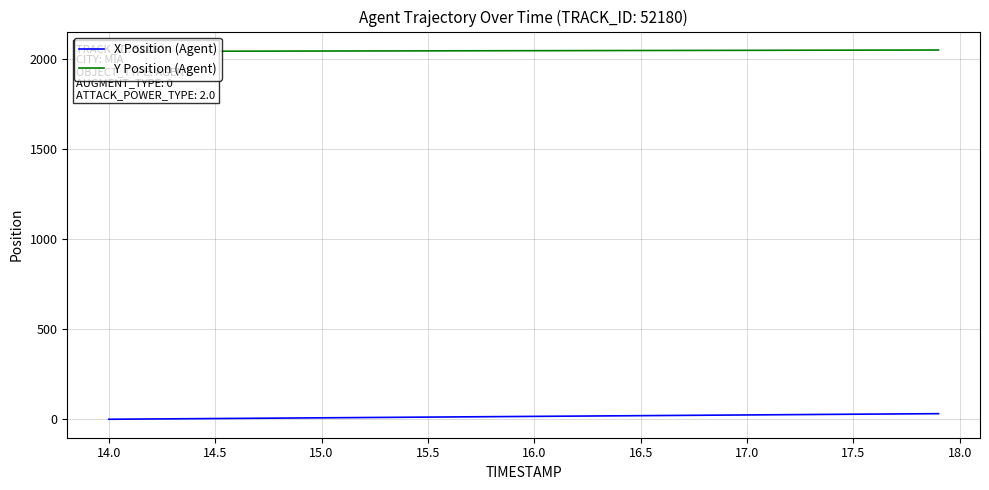

What are all the series names shown in the legend?

X Position (Agent), Y Position (Agent)